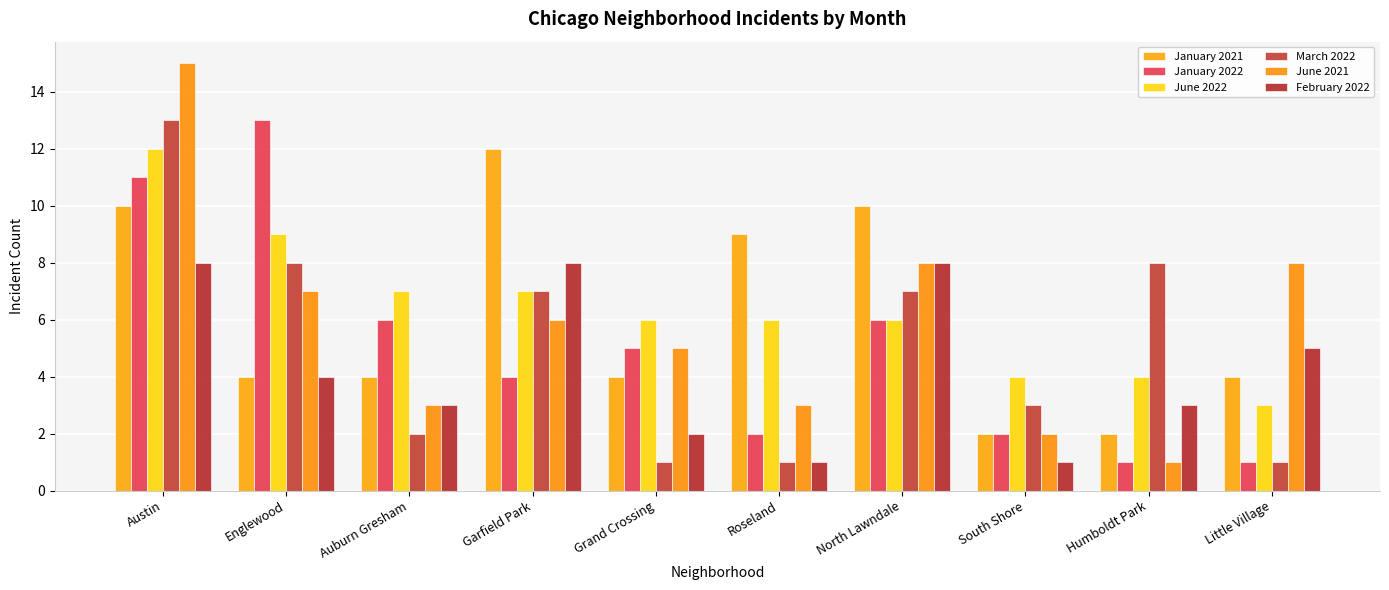

What position from the right is Englewood?

9